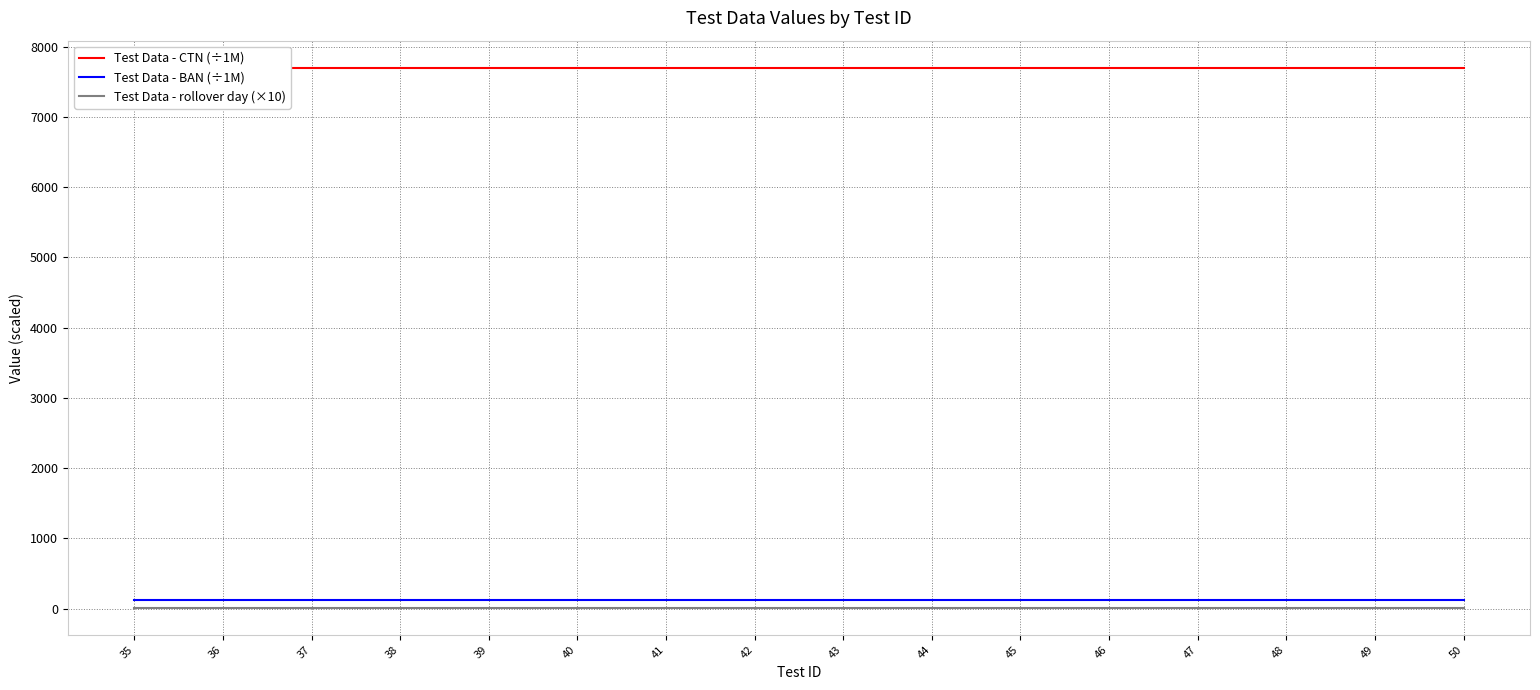

Is it true that Test Data - CTN (÷1M) equals 7701.0 at 48?

True